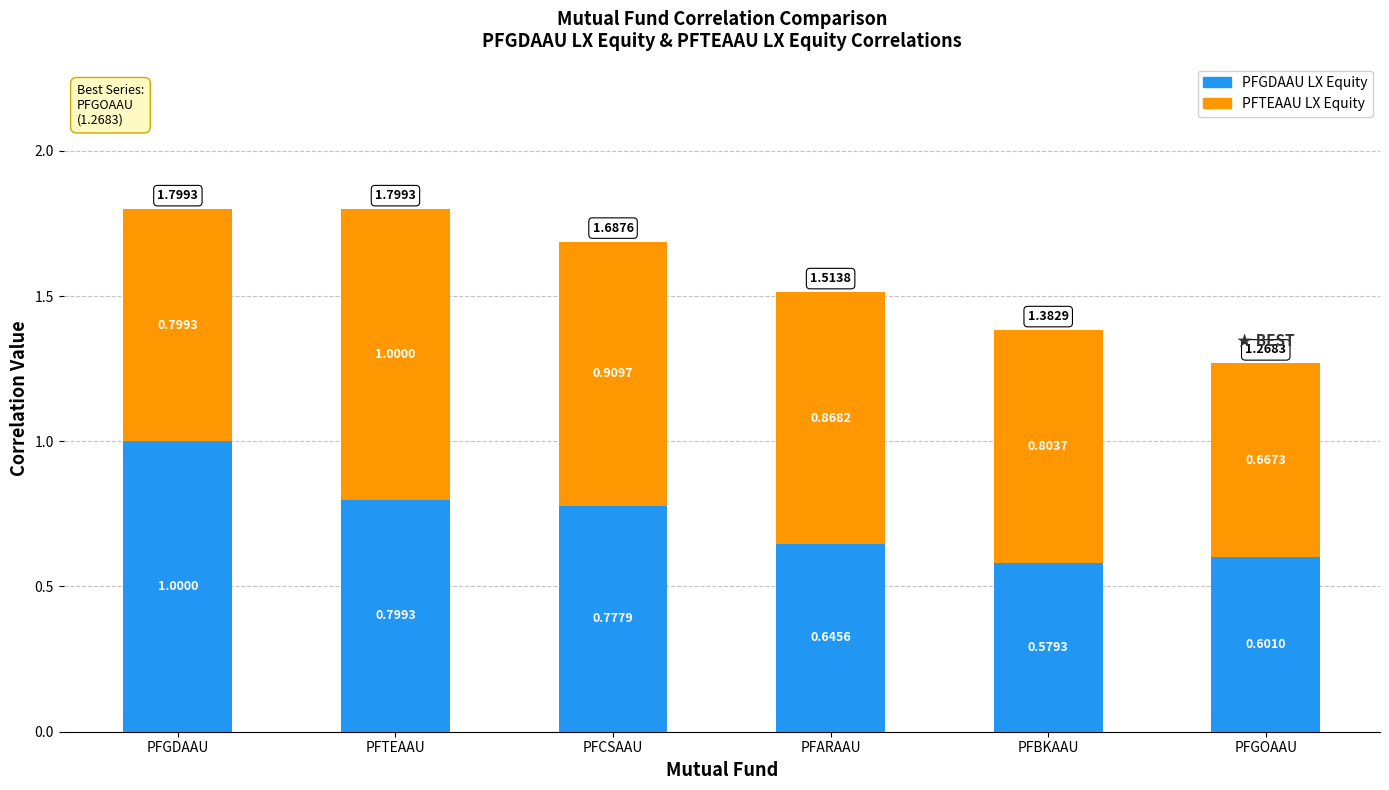

How many bars are there in total?

6